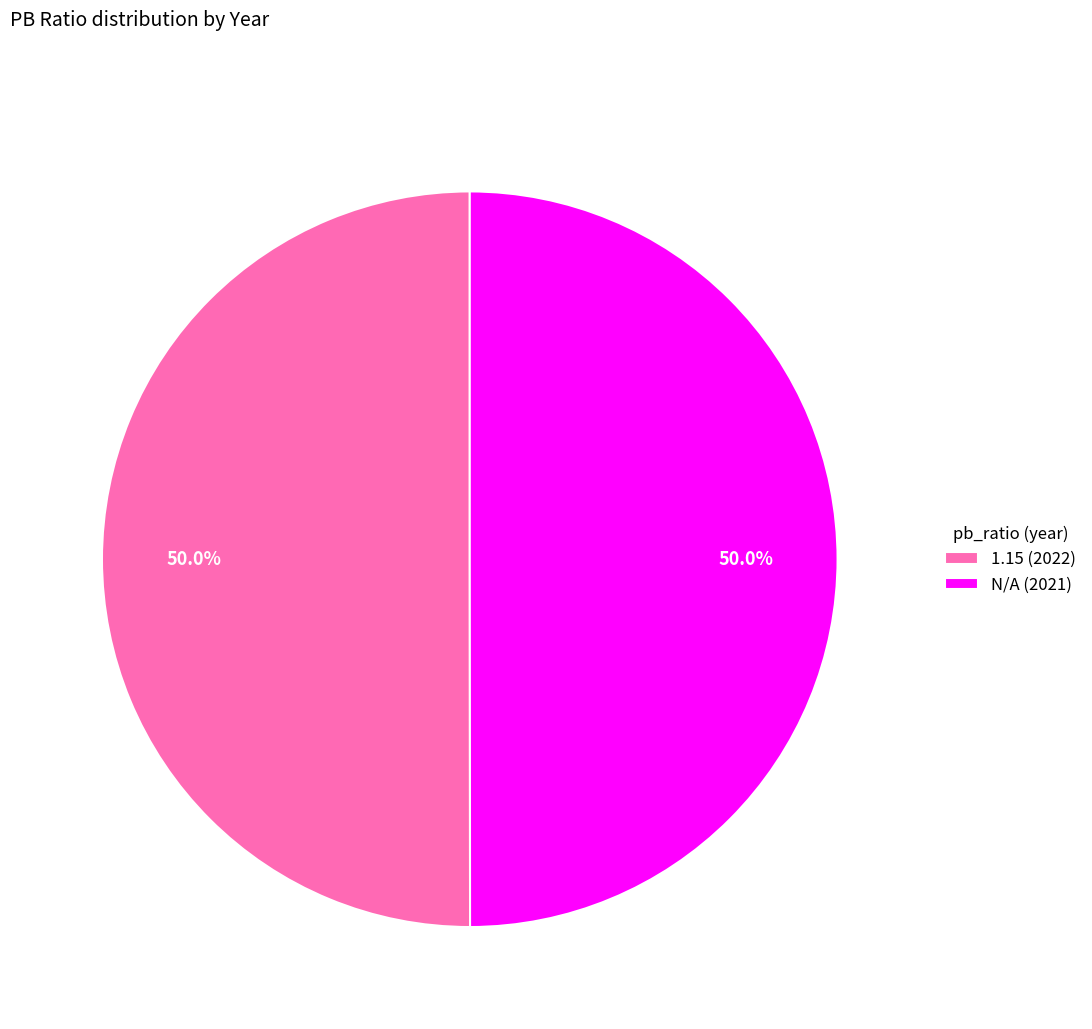

What percentage do N/A and 1.15 together represent?

100.0%